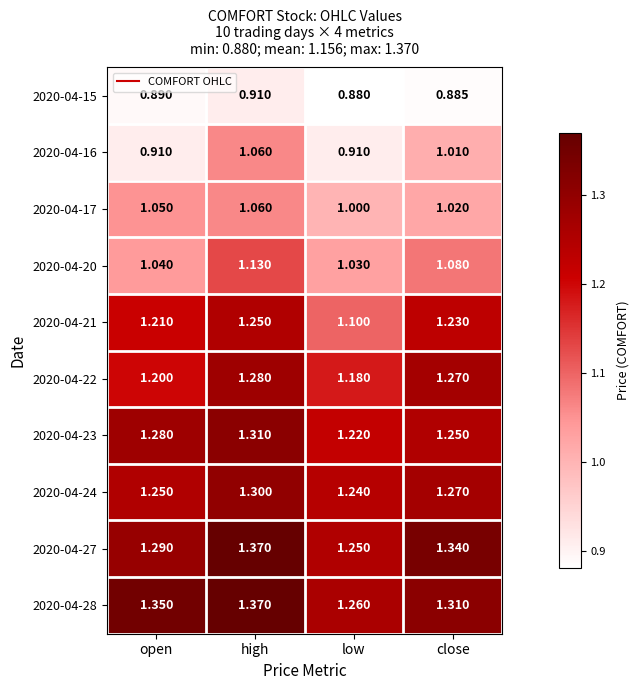

Where is 2020-04-24 nearest to the value 1?

low